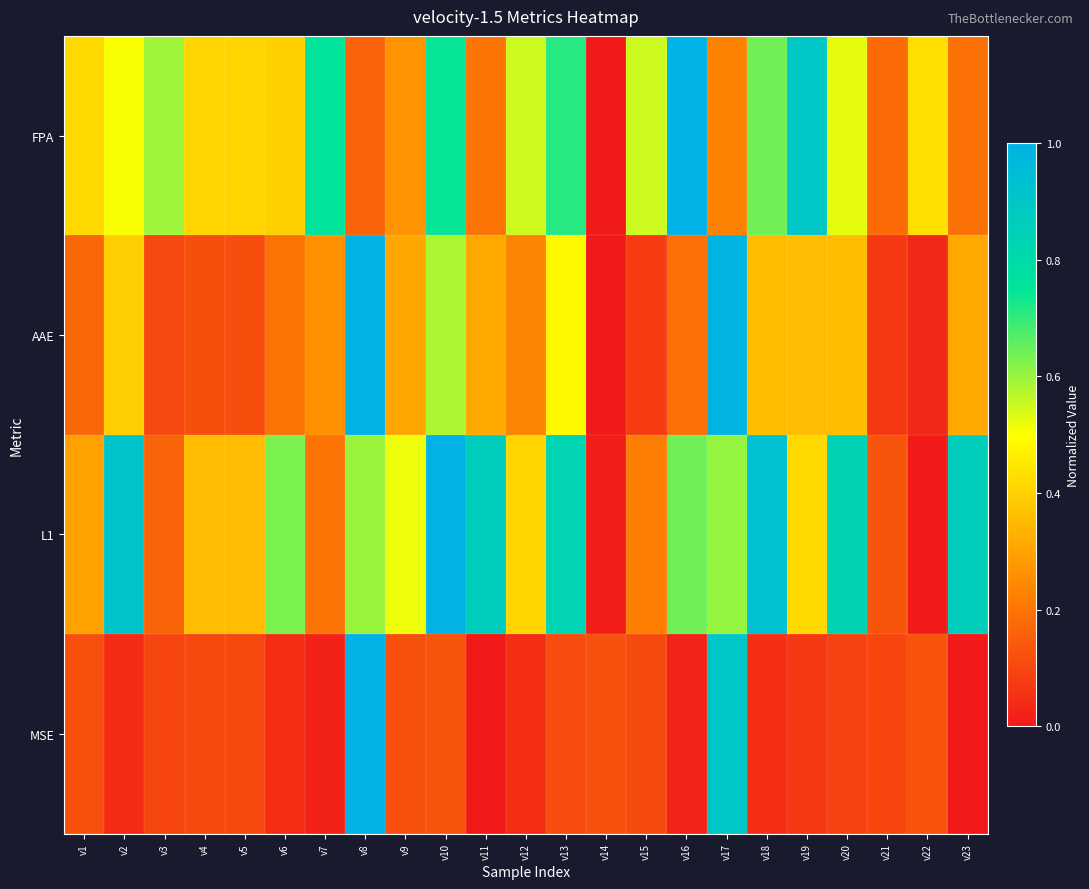

How many series are shown in this chart?

4